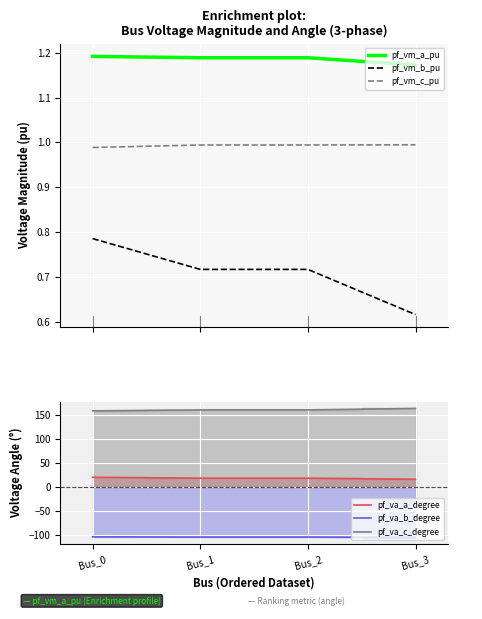

Which has a higher value, Bus_1 or Bus_2?

Bus_1